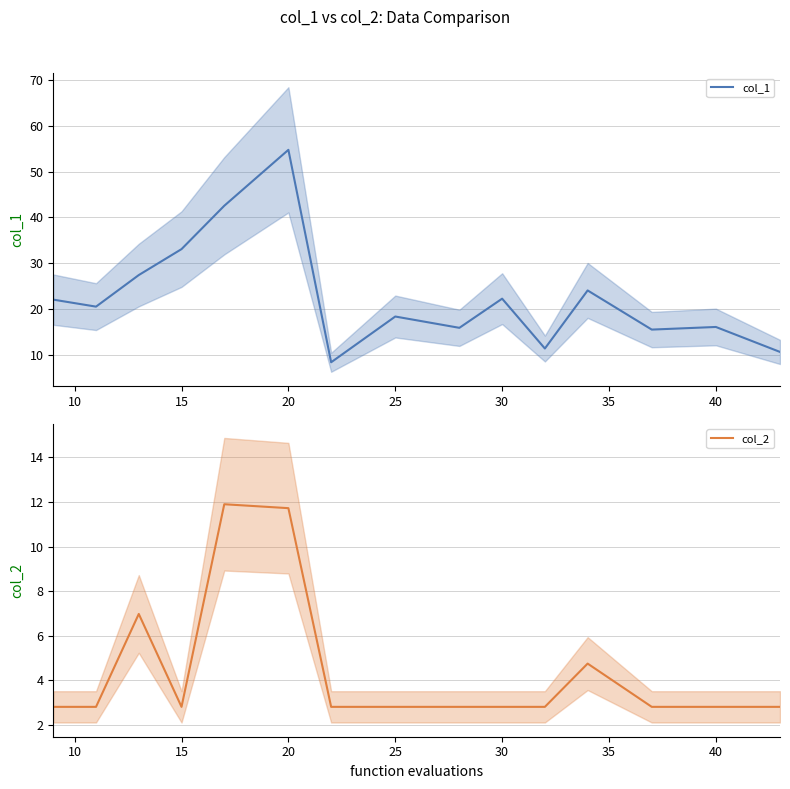

The col_2 series shows 4.1 at 40. True or false?

False